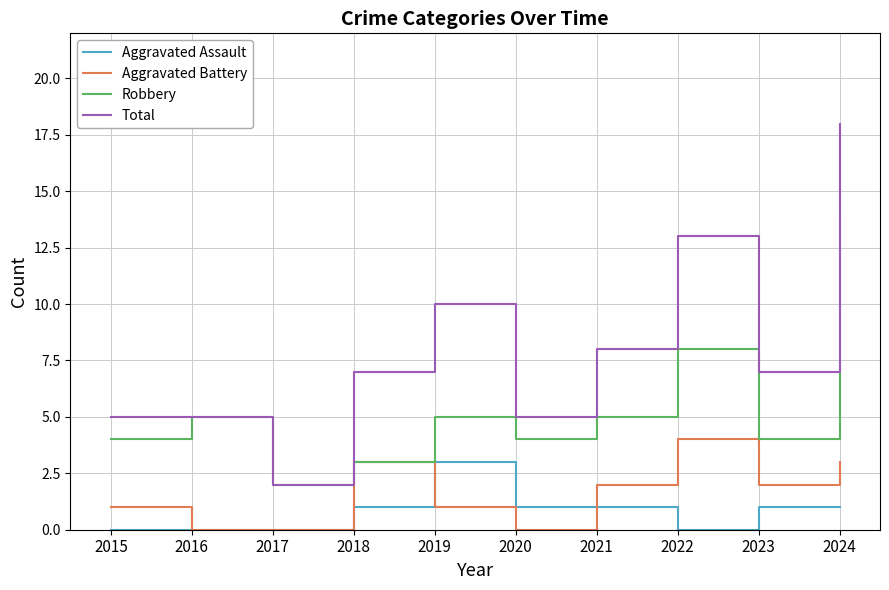

True or false: Aggravated Assault and Total cross at least once.

False